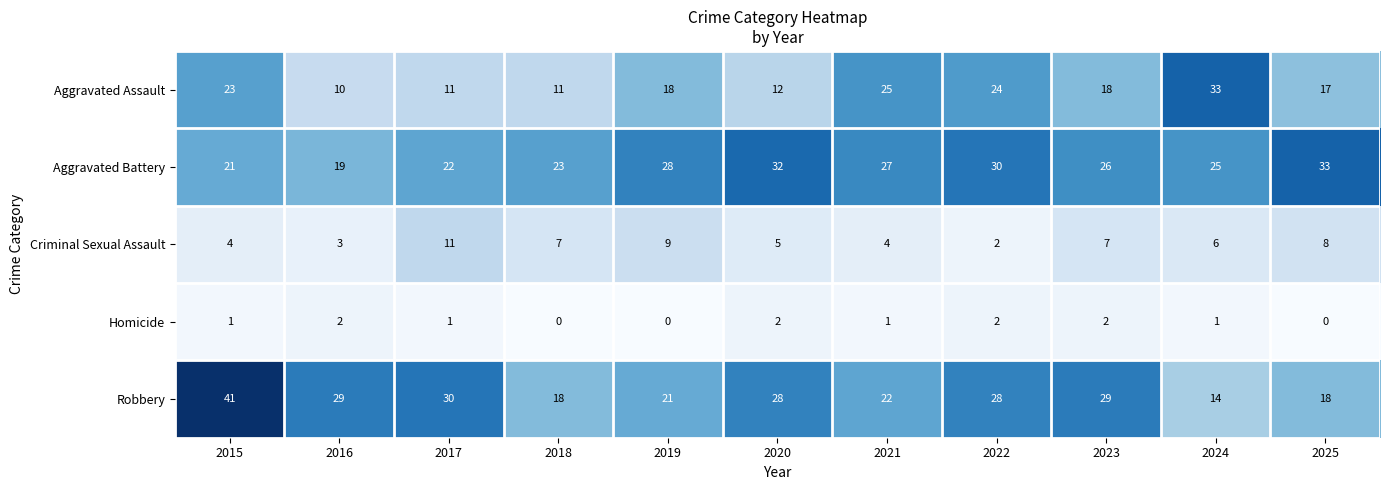

The Aggravated Assault series shows 25 at 2019. True or false?

False